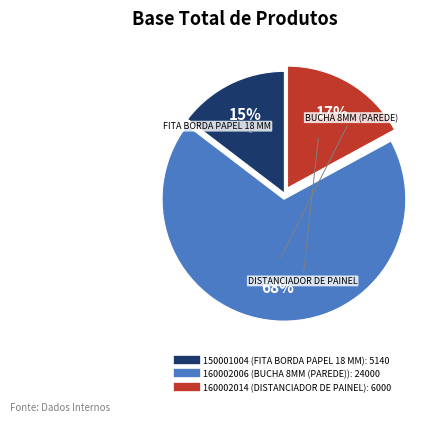

Is it true that 160002014 is 17% of the pie?

True